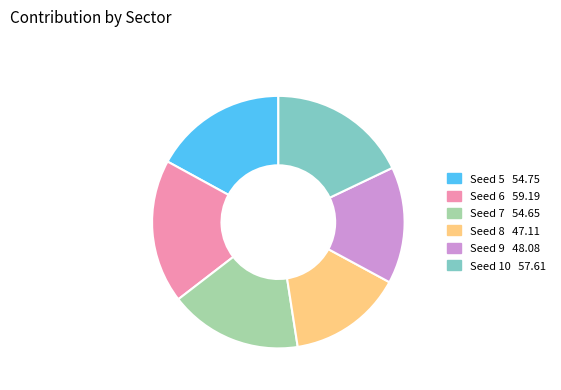

Is there a majority slice in this chart?

No